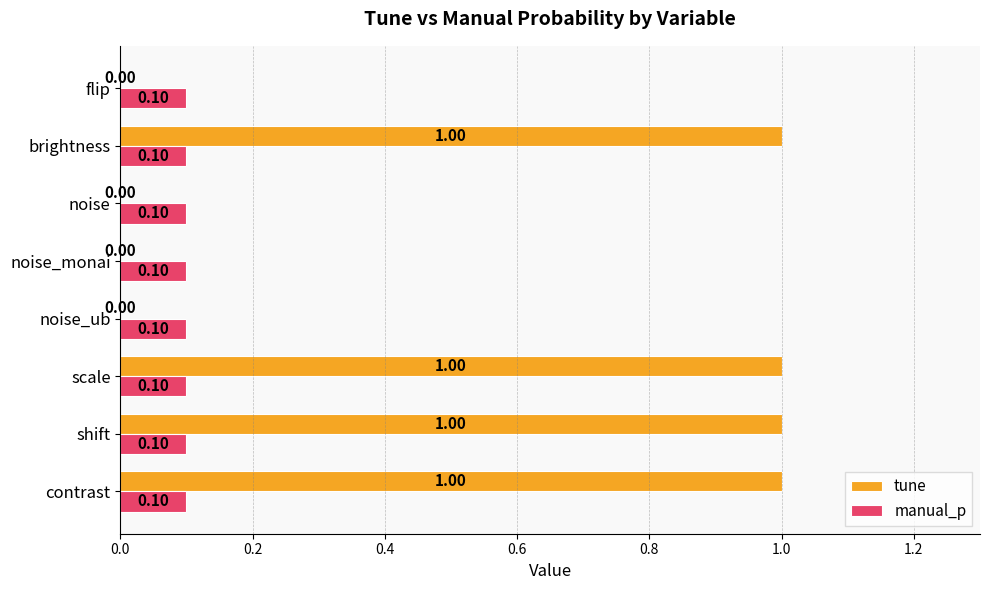

What is the total value across all series at contrast?

1.1